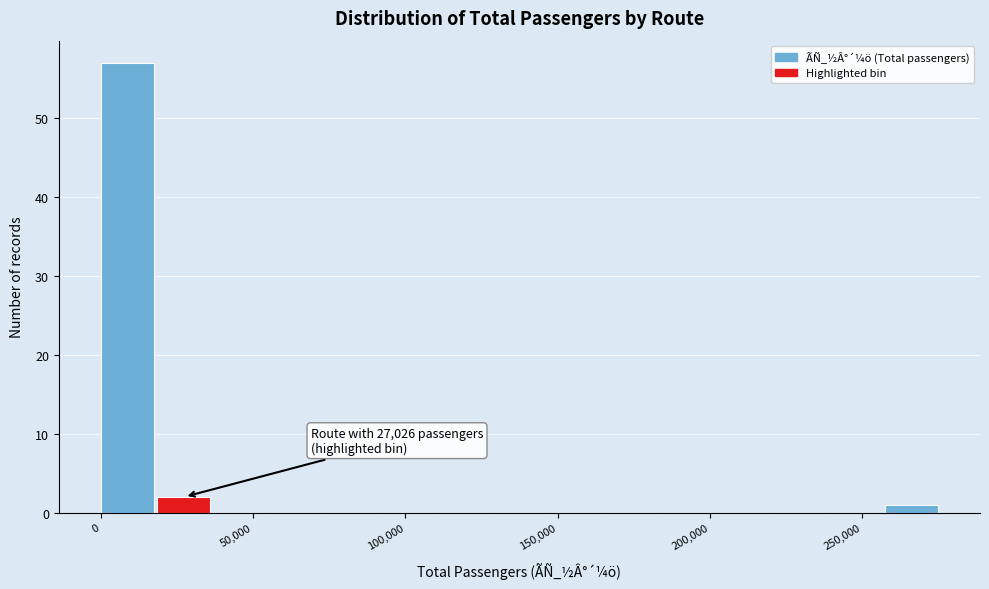

Read against the x-axis, roughly where is the centre of the tallest bar?

10000